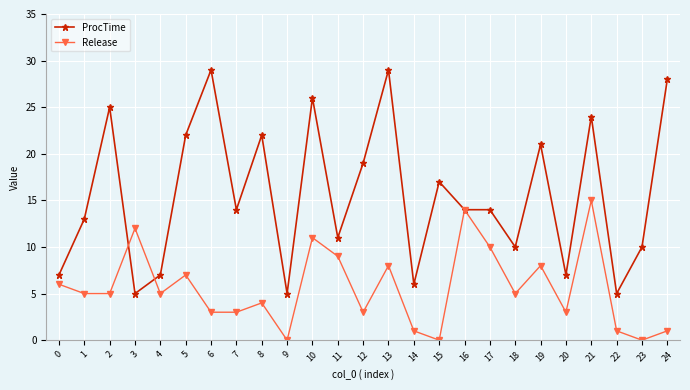

What is the maximum value shown in the chart?

29